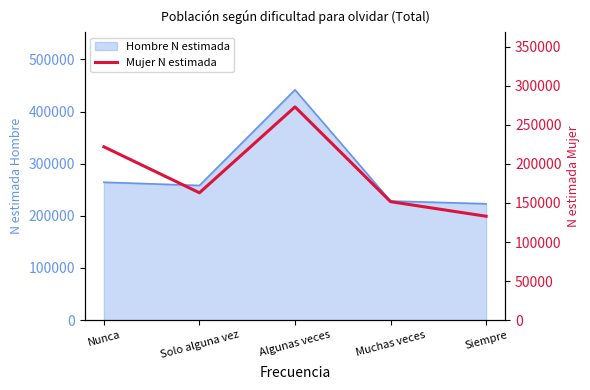

What is the ratio of the value at Algunas veces to the value at Siempre?

2.1